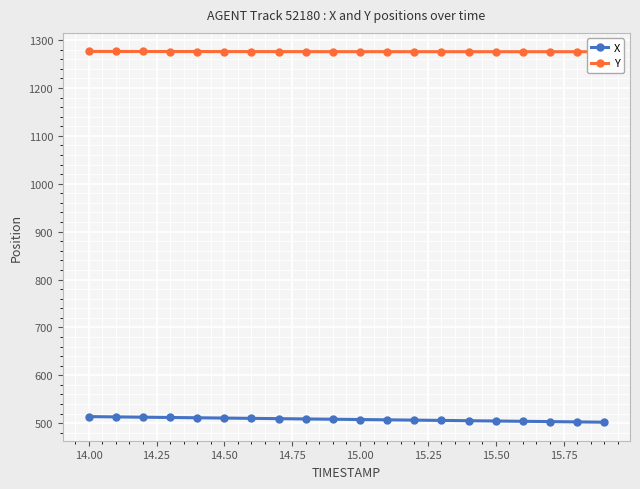

True or false: Y has more than 2 interior local peaks.

False